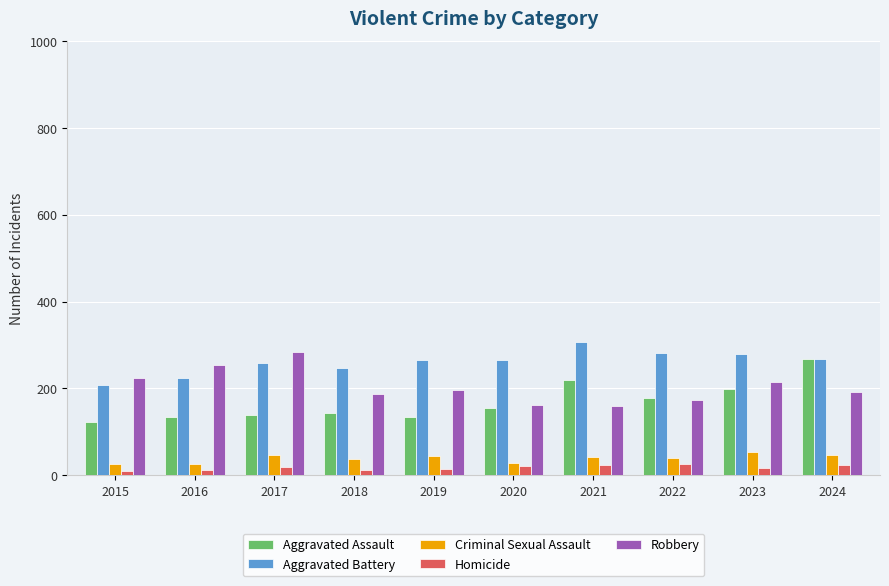

The Aggravated Battery series shows 69 at 2024. True or false?

False